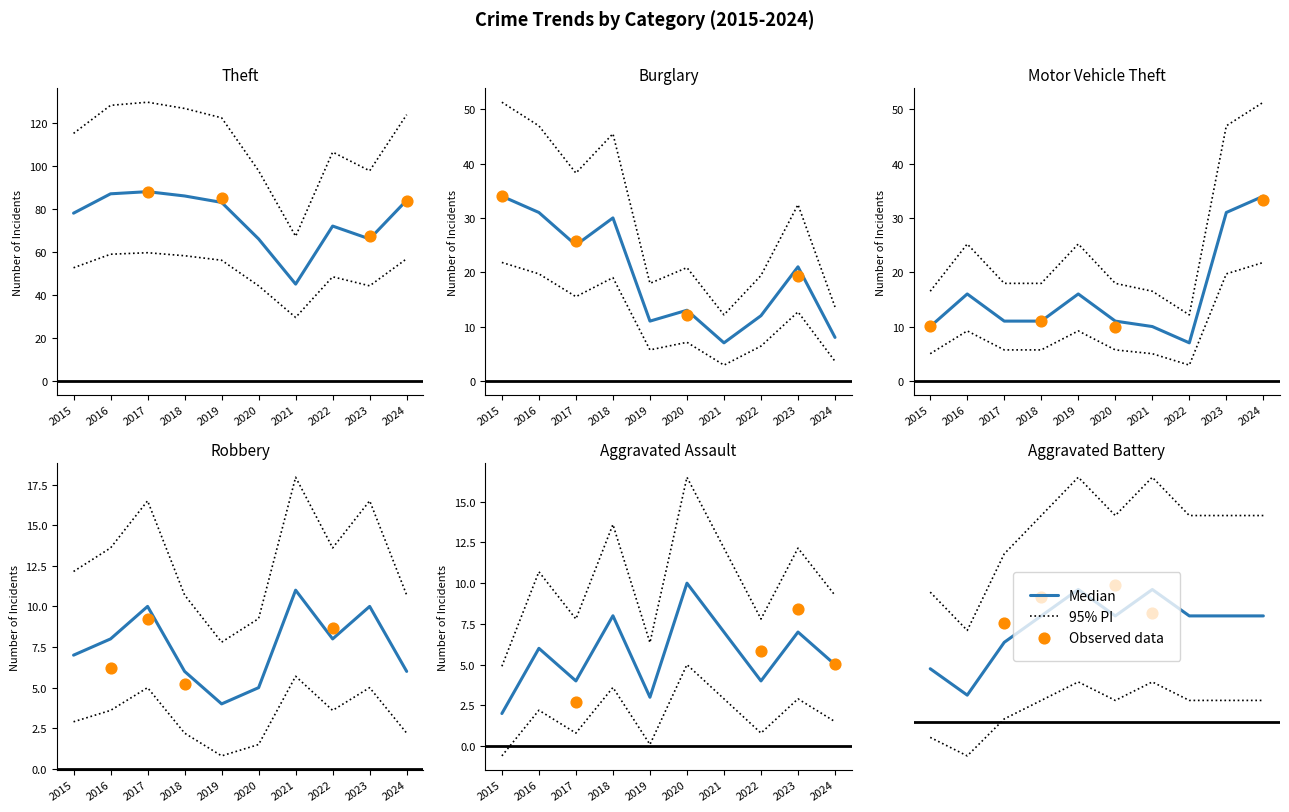

Which series has the largest total across all categories?

Theft